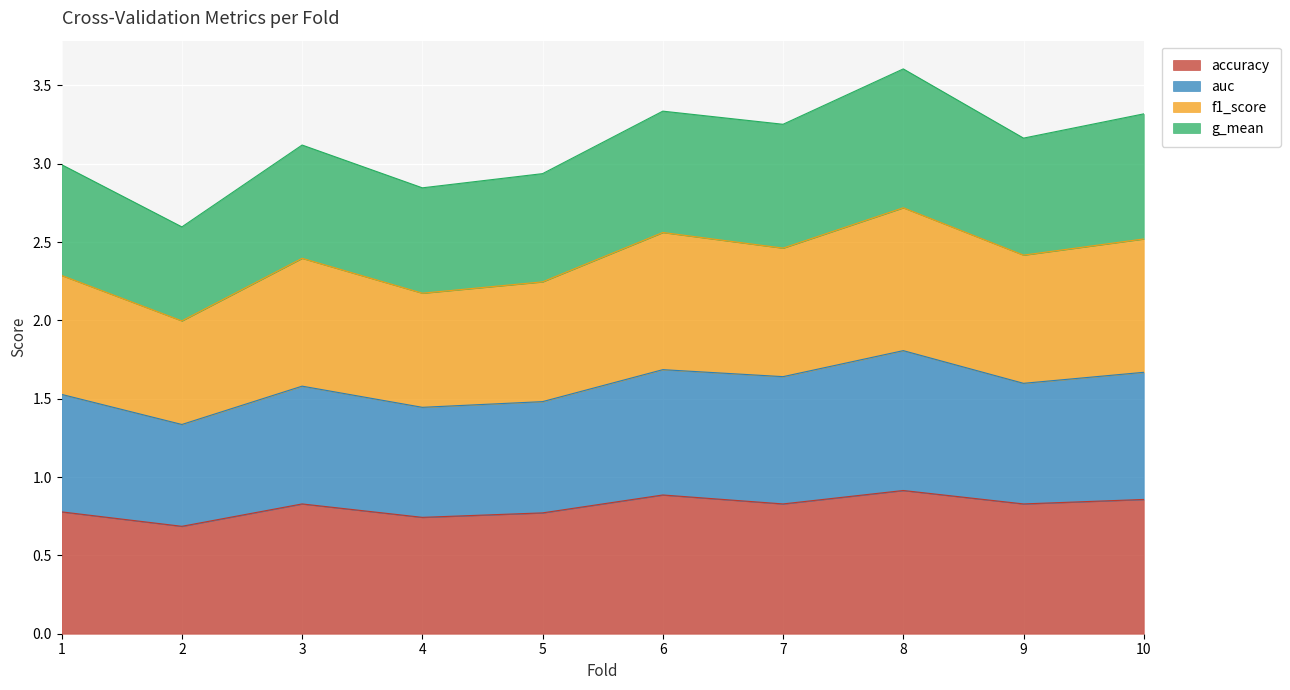

True or false: accuracy has a value of 1.4 at 1.

False